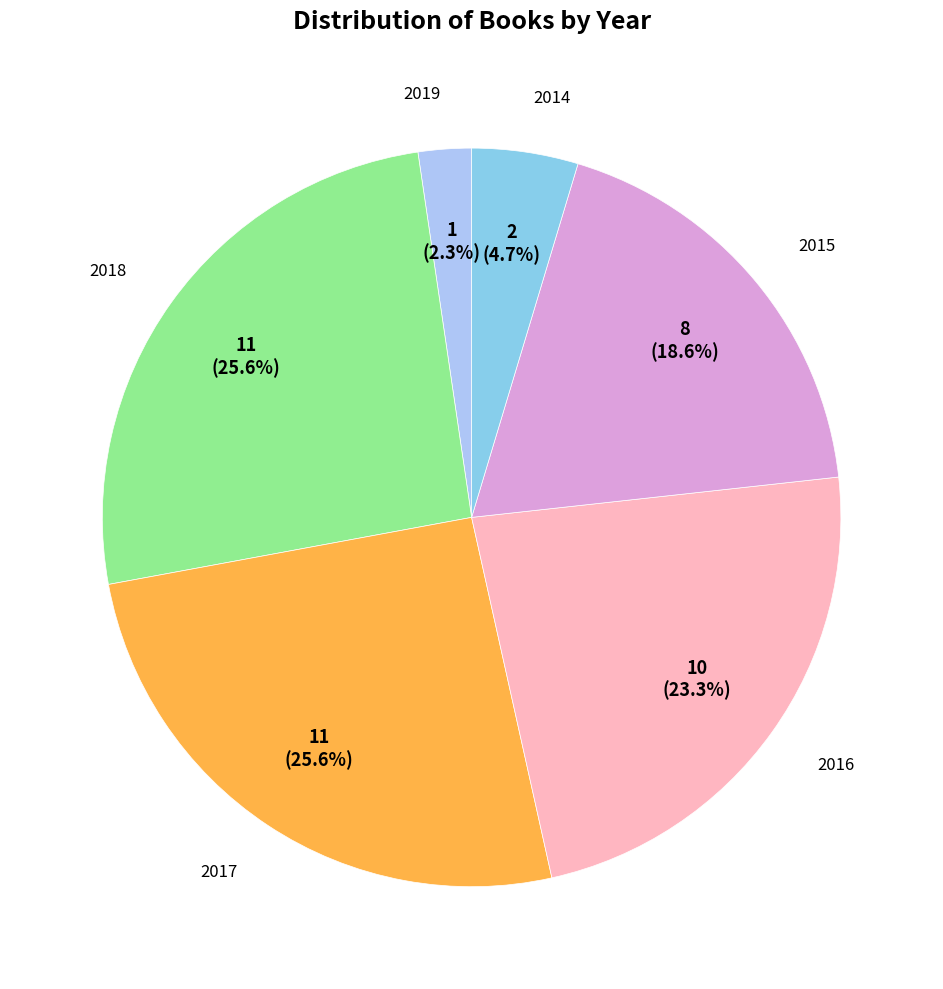

Is there a majority slice in this chart?

No